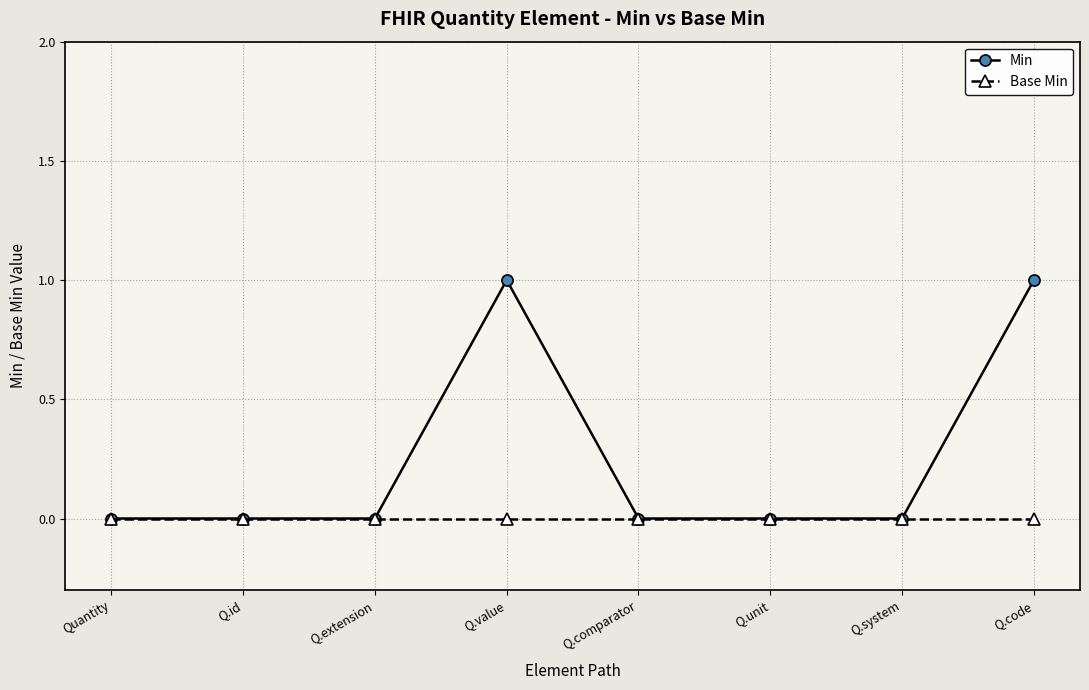

How many lines are shown in the chart?

2